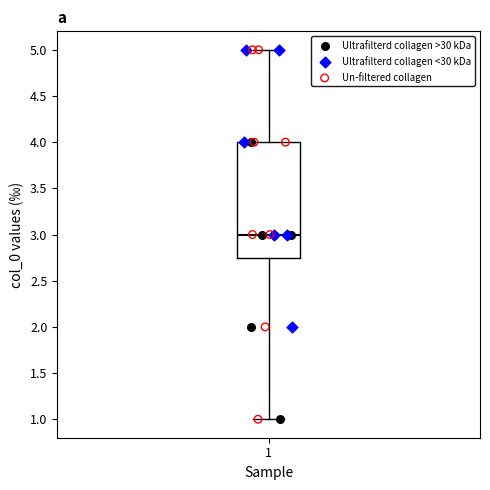

Where is the lower edge of the box at x = 1 on the y-axis? The values are not printed on the chart, so give them approximately, as read against the axis.

2.75